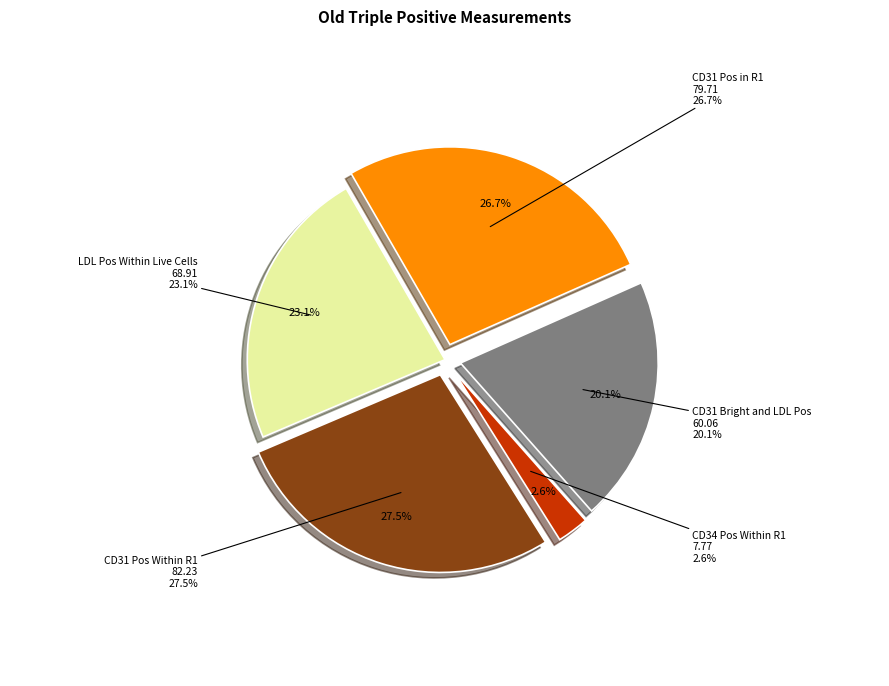

True or false: CD31 Pos Within R1 accounts for 28% of the total.

True